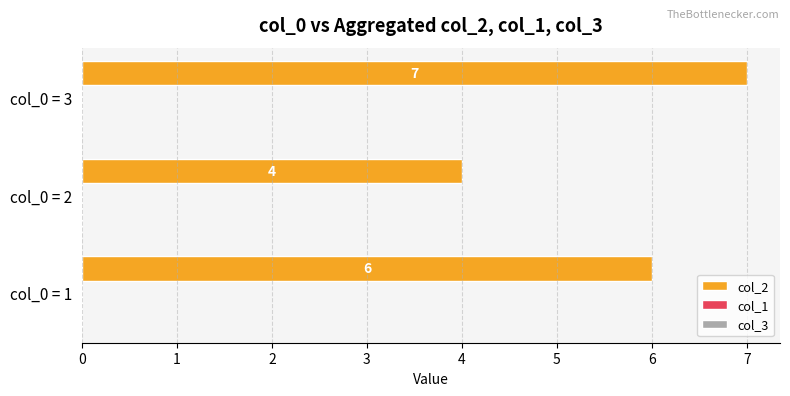

Rank the categories by value from highest to lowest.

col_0 = 3, col_0 = 1, col_0 = 2